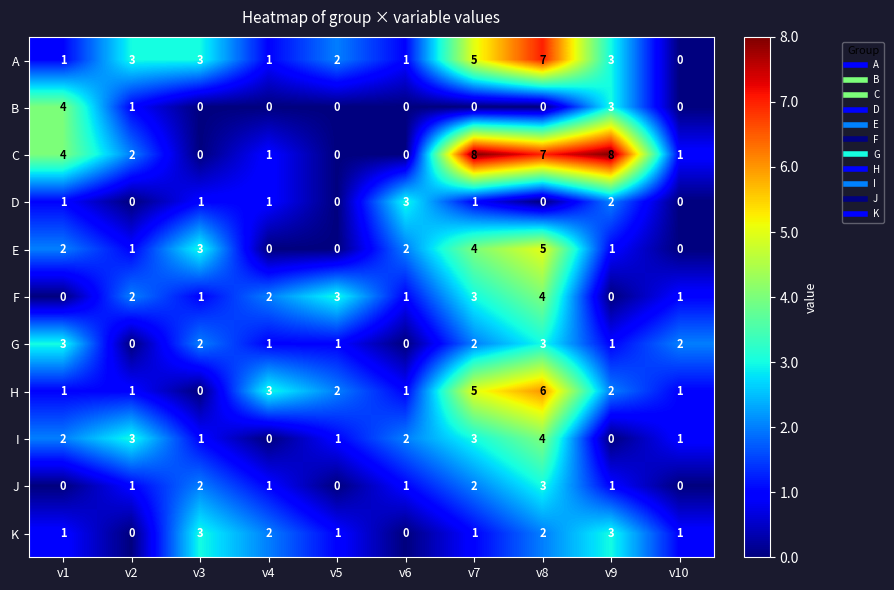

What is the approximate value of F at v8?

4